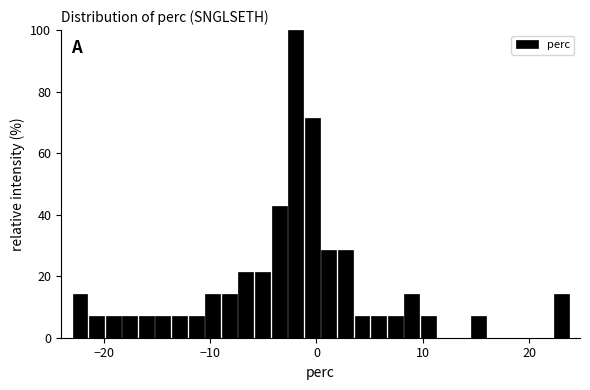

Read against the x-axis, roughly where is the centre of the tallest bar?

-2